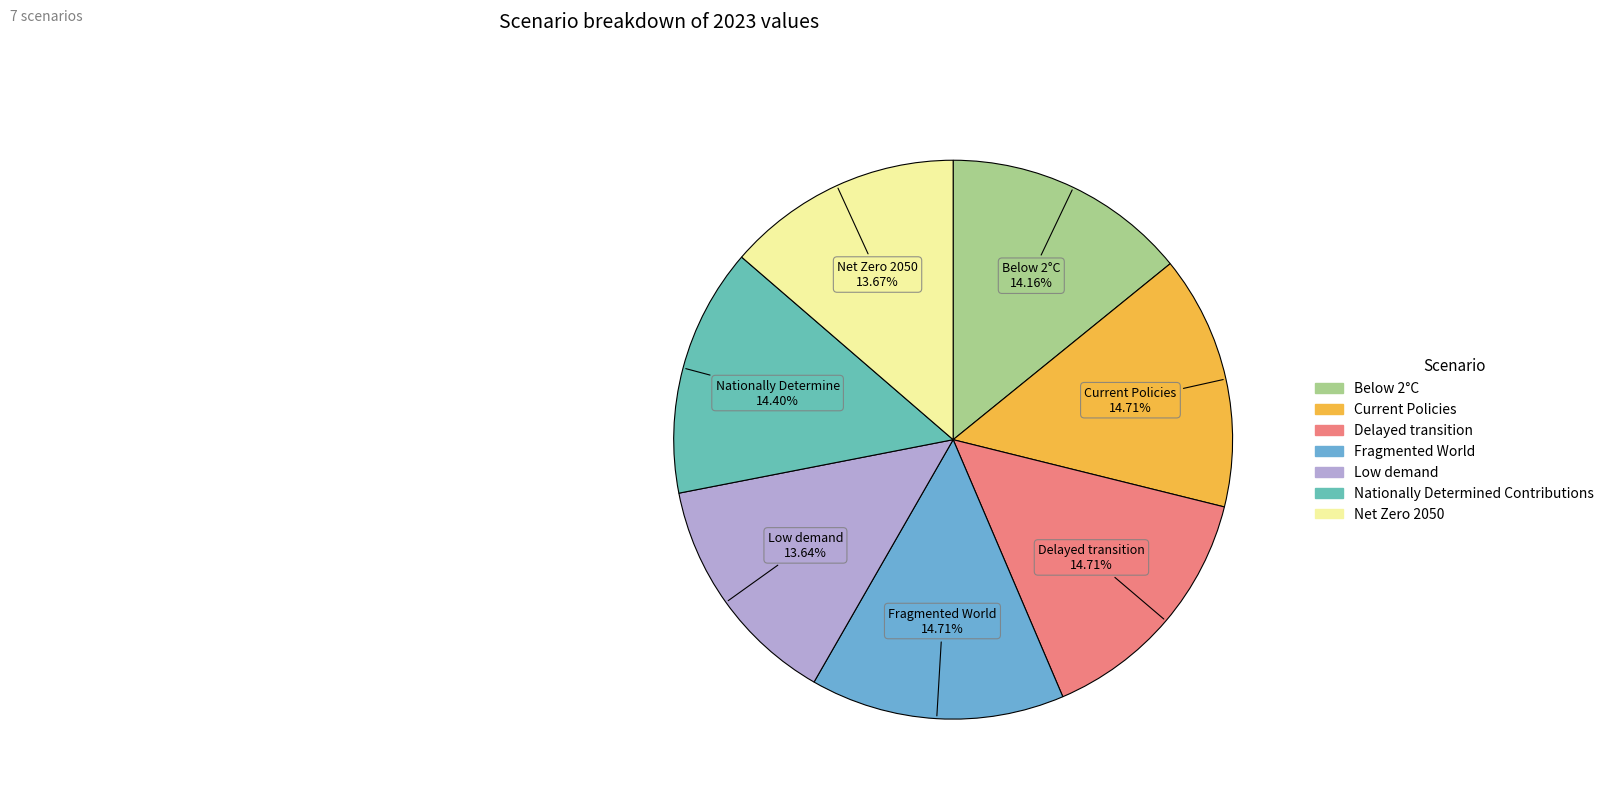

Is there a majority slice in this chart?

No